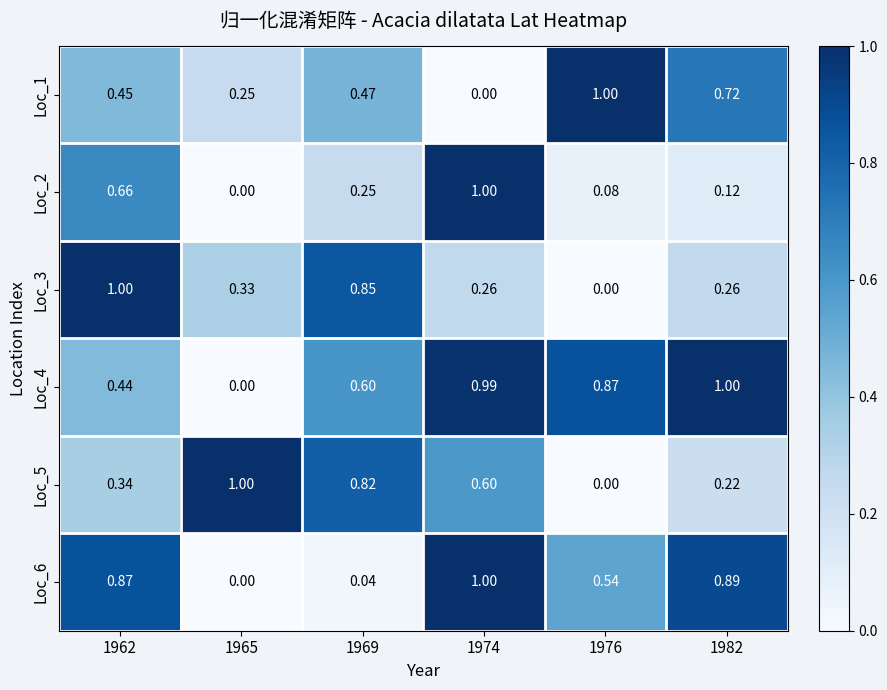

Is the value of Loc_3 at 1976 greater than the value of Loc_1 at 1965?

No